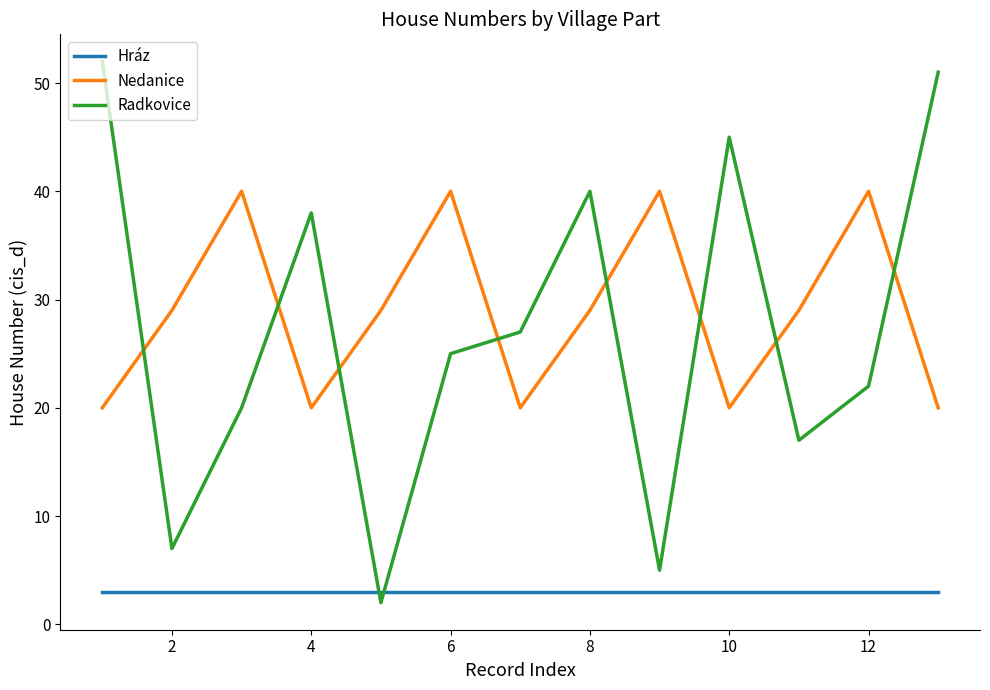

True or false: Nedanice and Hráz cross at least once.

False